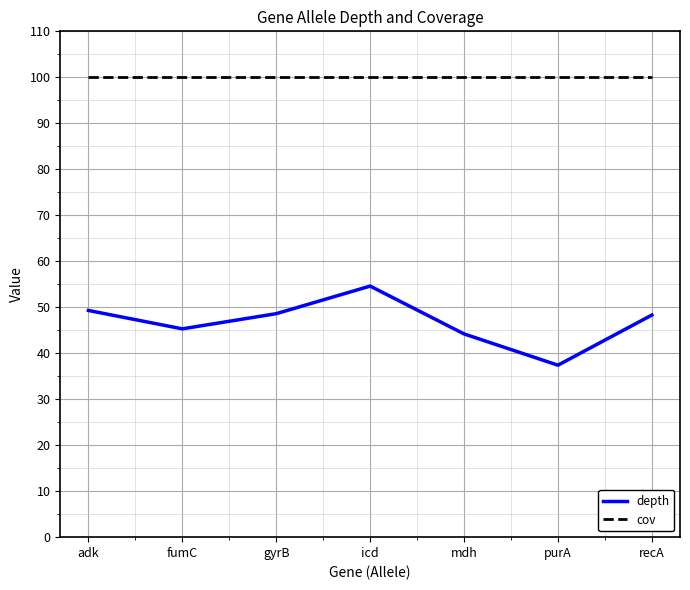

What is the smallest value displayed?

37.4